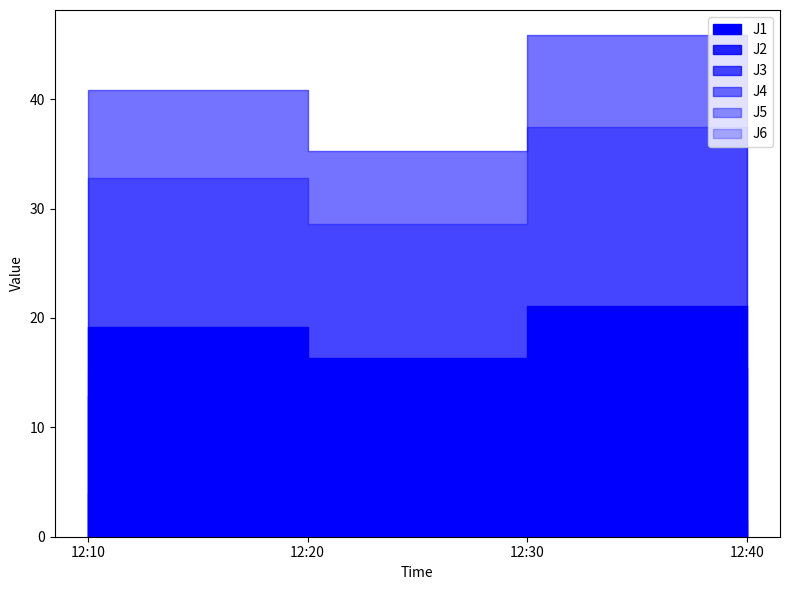

True or false: J2 and J4 cross at least once.

False